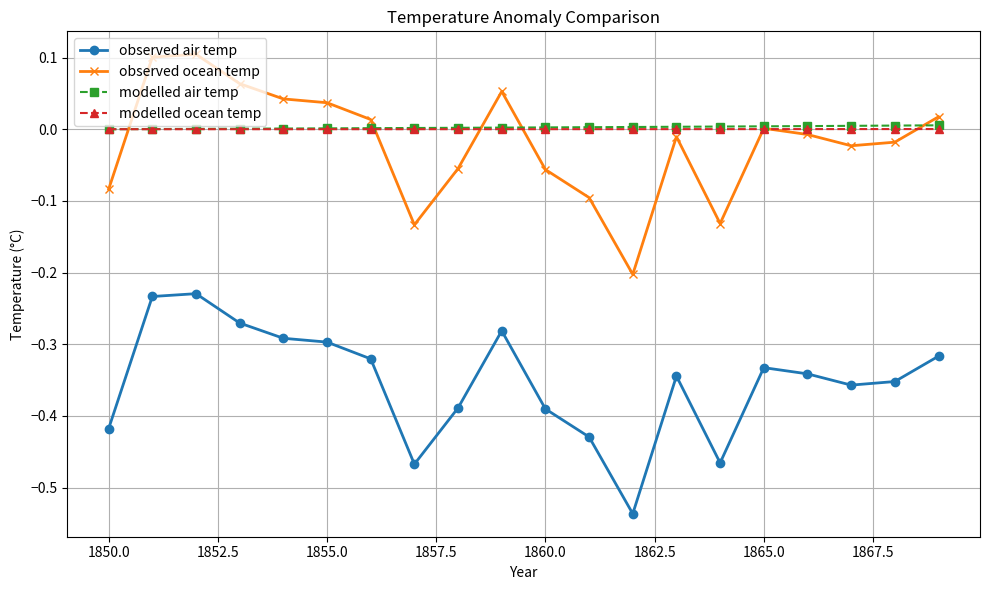

What is the difference between the maximum and minimum values in the observed ocean temp series?

0.3